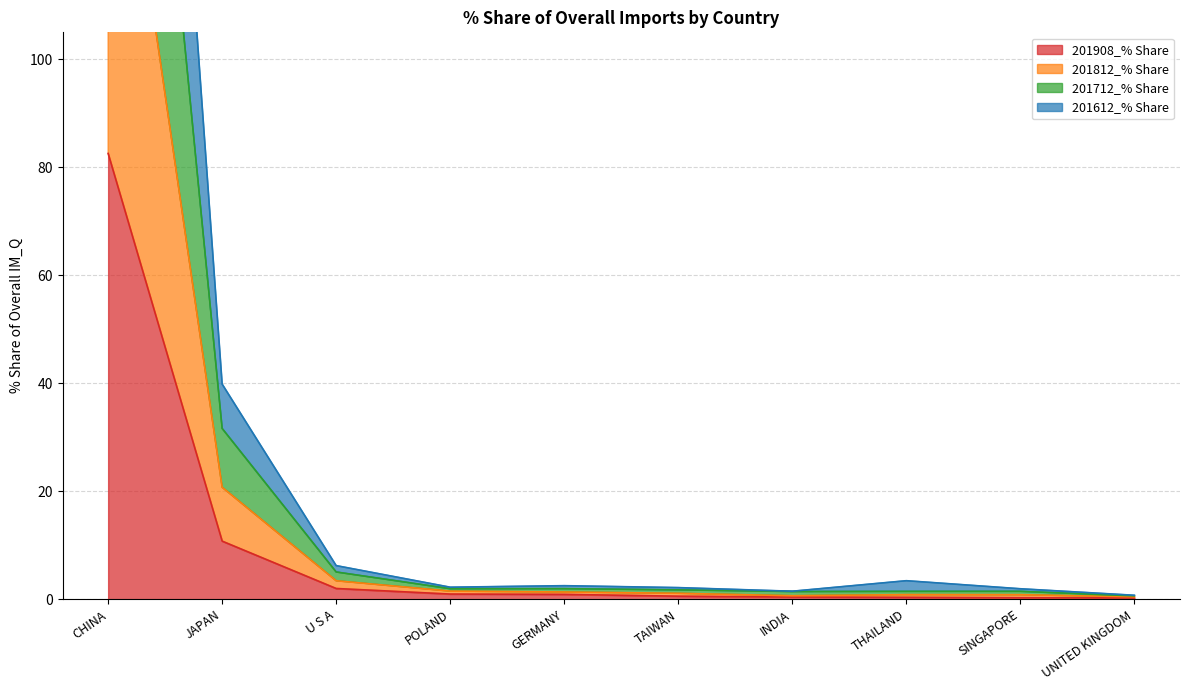

What is the maximum value for 201908_% Share?

82.6